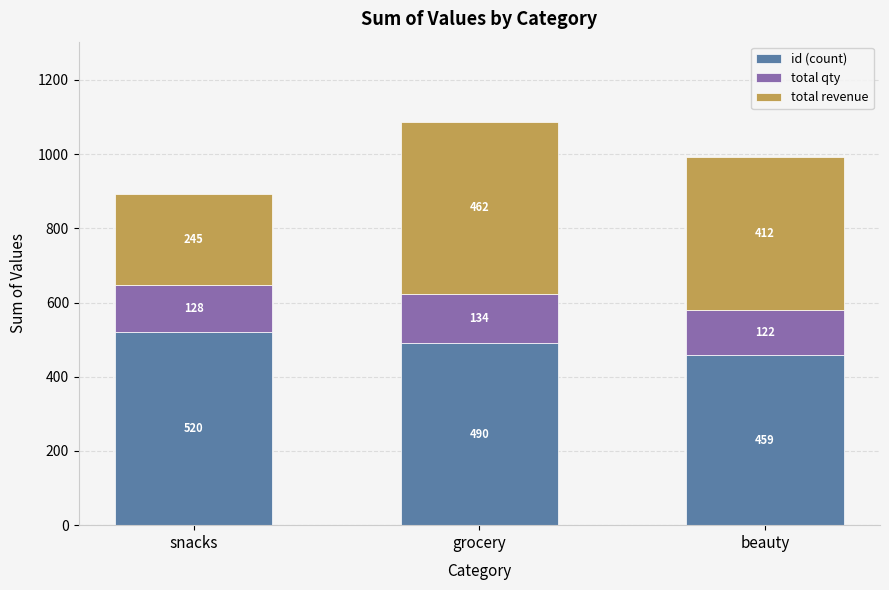

True or false: id (count) has a value of 175 at snacks.

False